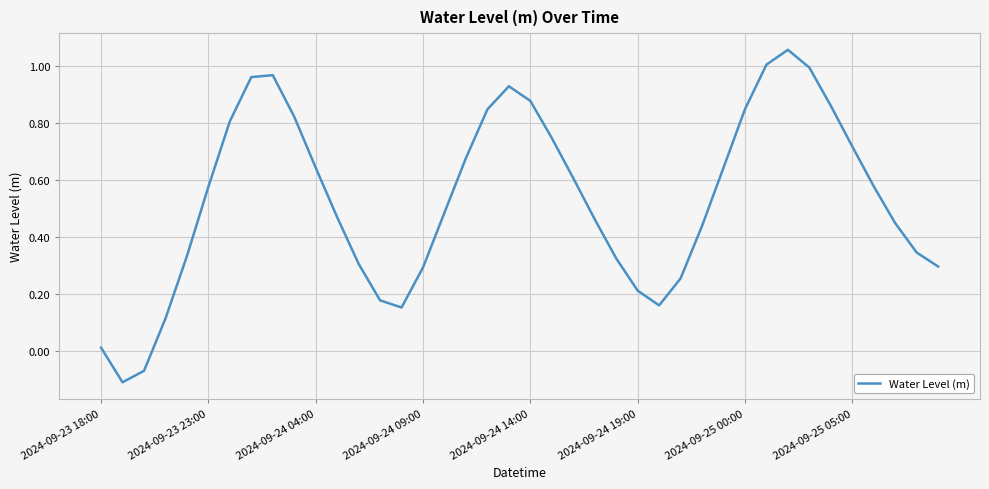

Where is the data nearest to the value 0?

2024-09-23 18:00